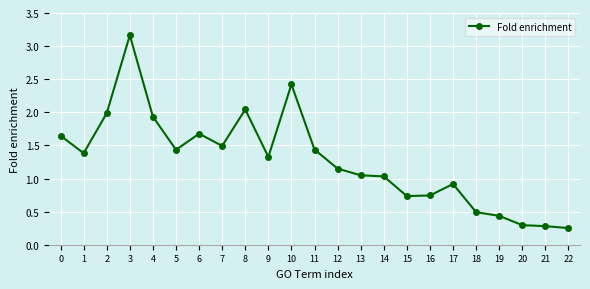

True or false: the data shows 0.9 at 17.

True